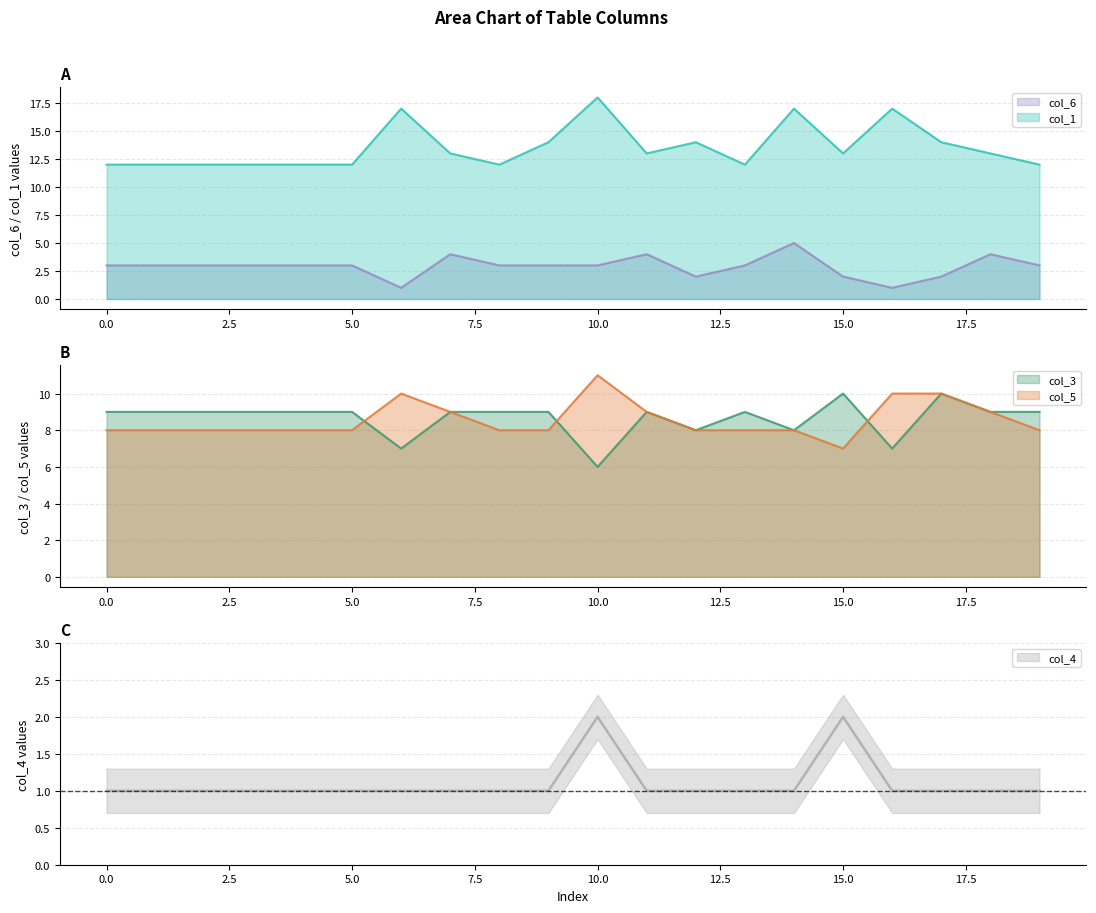

What is the greatest value displayed?

18